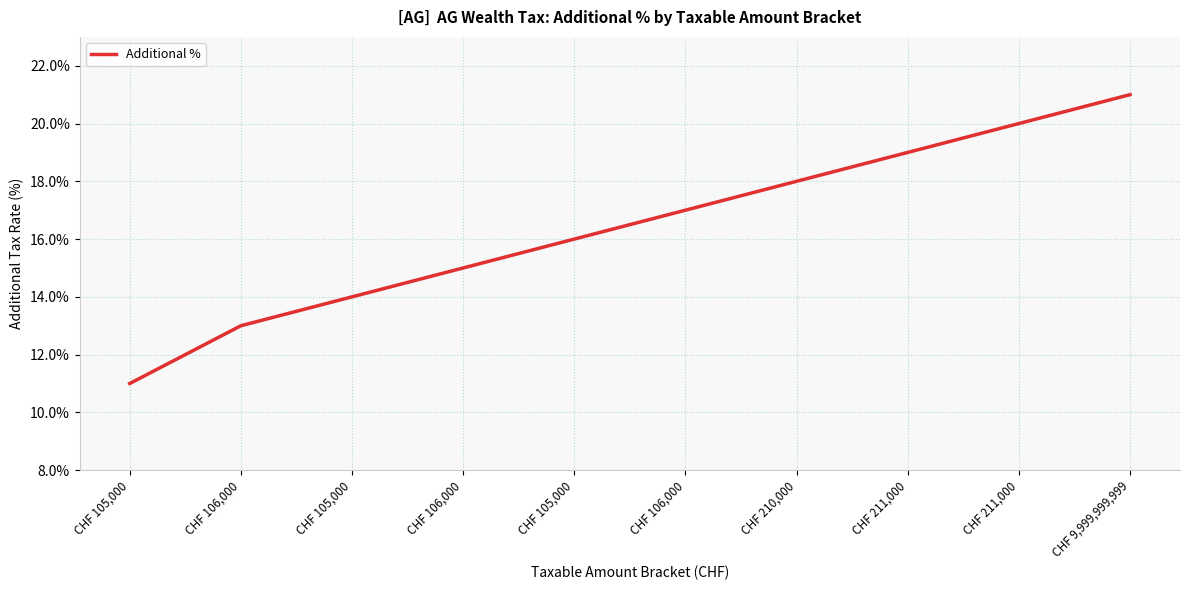

What is the value of the 7th point from the left?

0.2